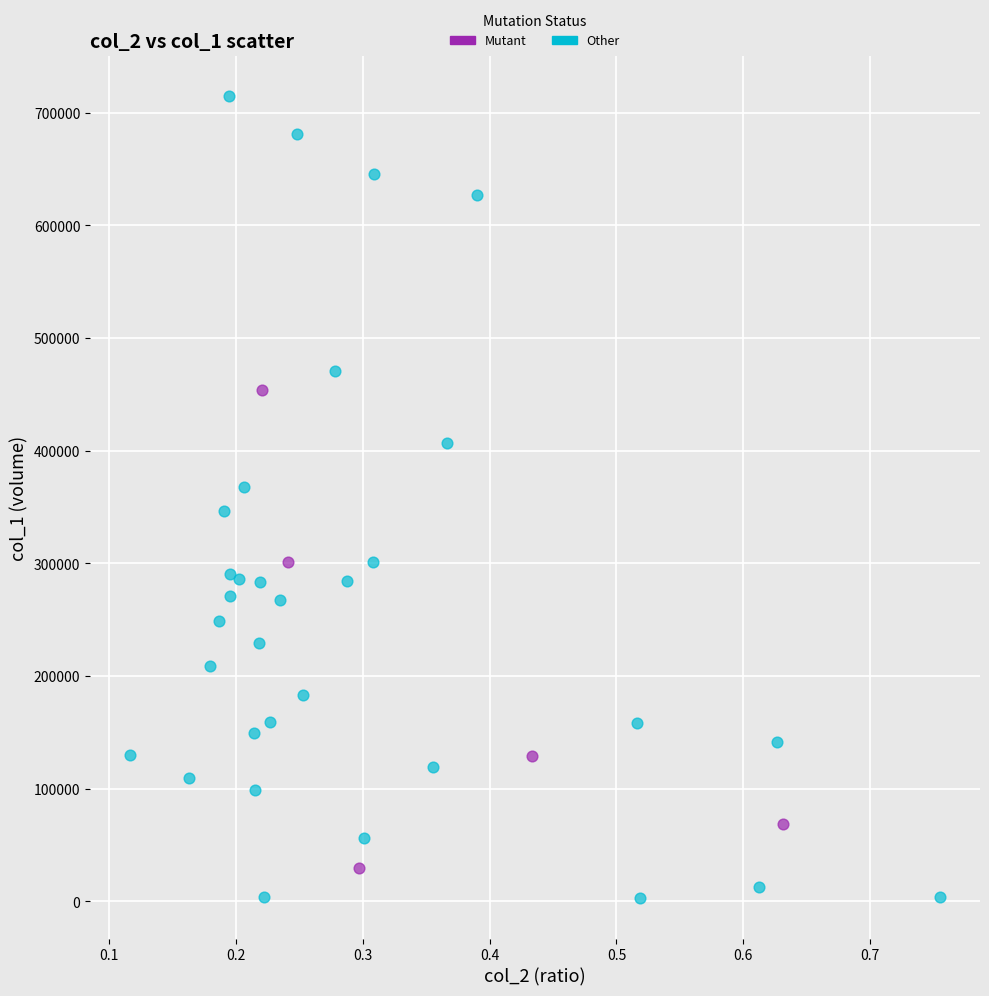

Which series reaches the maximum Y coordinate?

Other